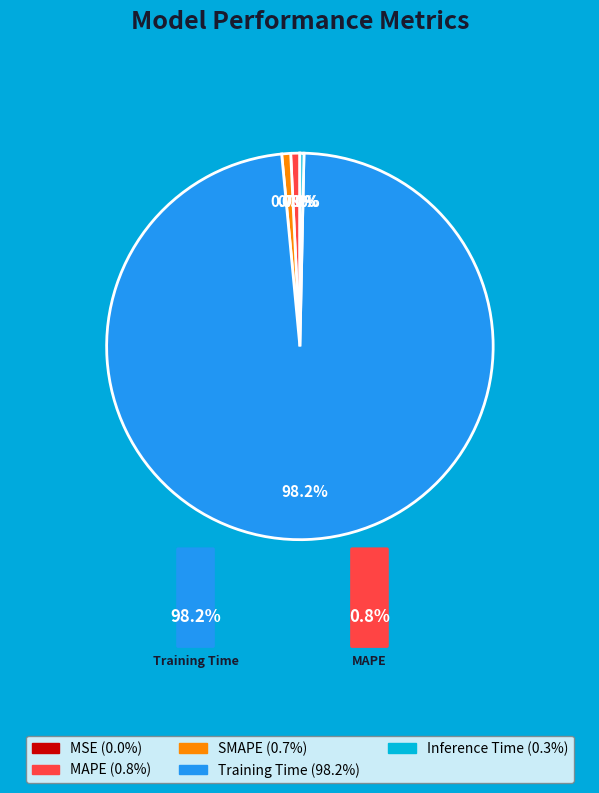

To the nearest percent, what is the average slice percentage?

20%